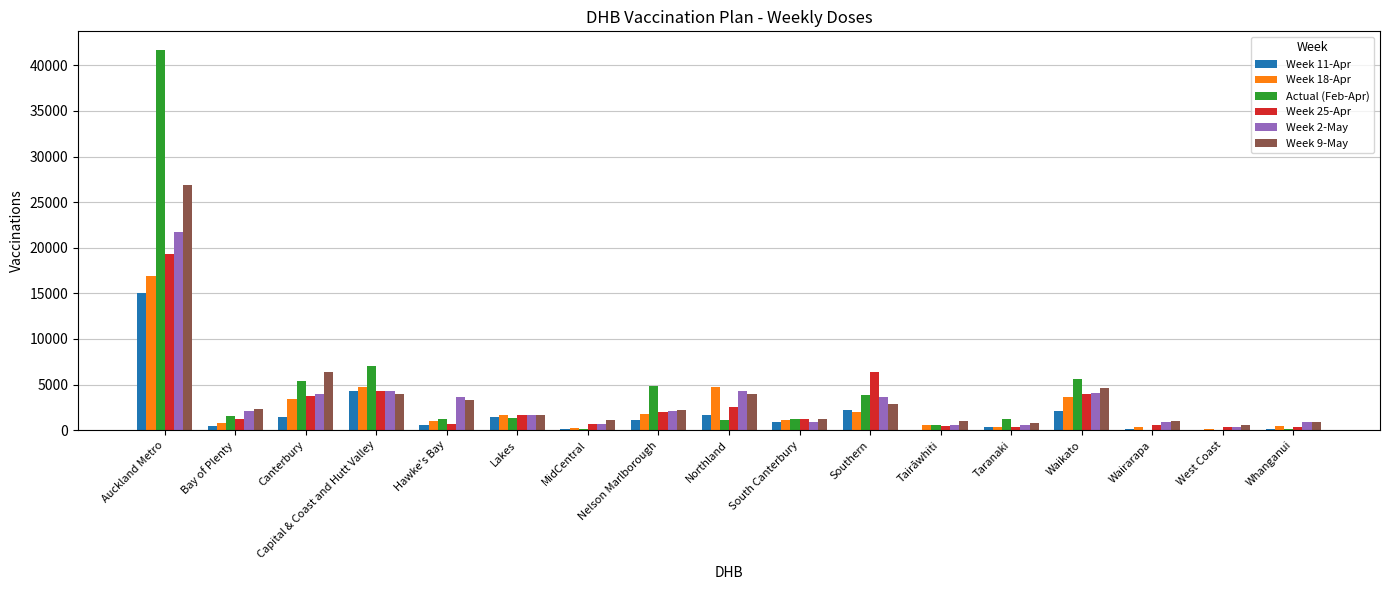

Which series has the largest total across all categories?

Actual (Feb-Apr)